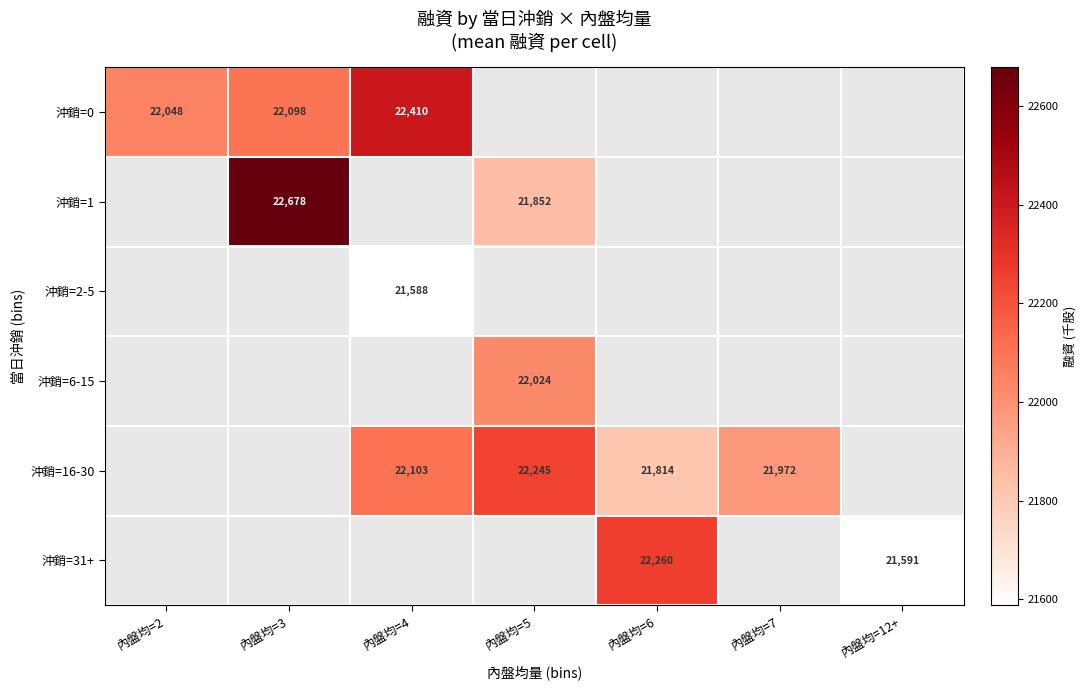

The value of 沖銷=31+ at 內盤均=12+ is 12303. True or false?

False